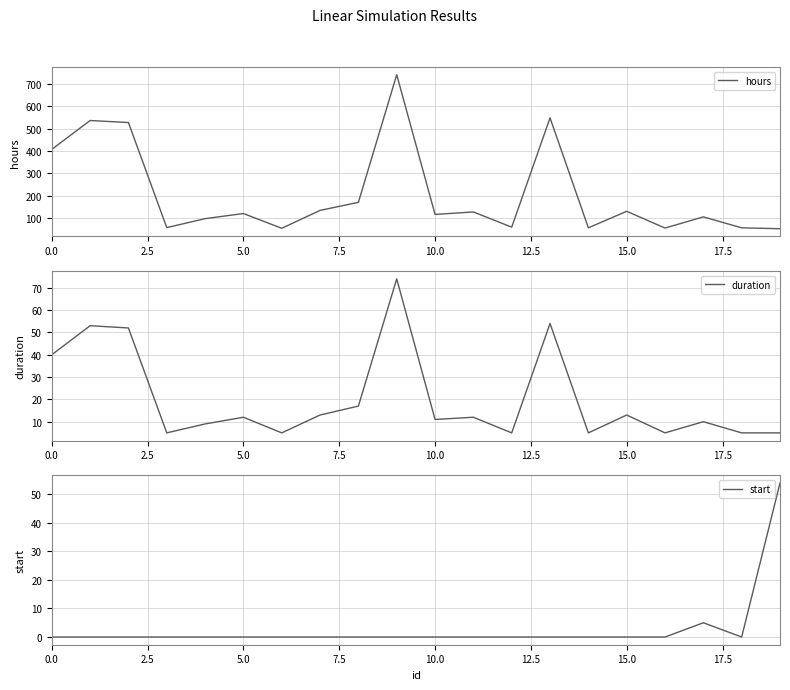

Which series has the largest total across all categories?

hours